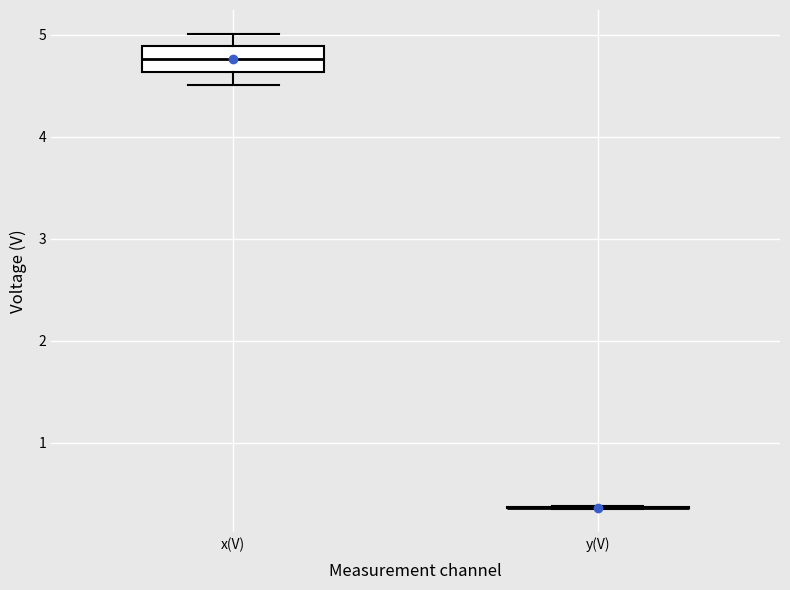

Where does the upper whisker of the box for x(V) end on the y-axis? The values are not printed on the chart, so give them approximately, as read against the axis.

5.0